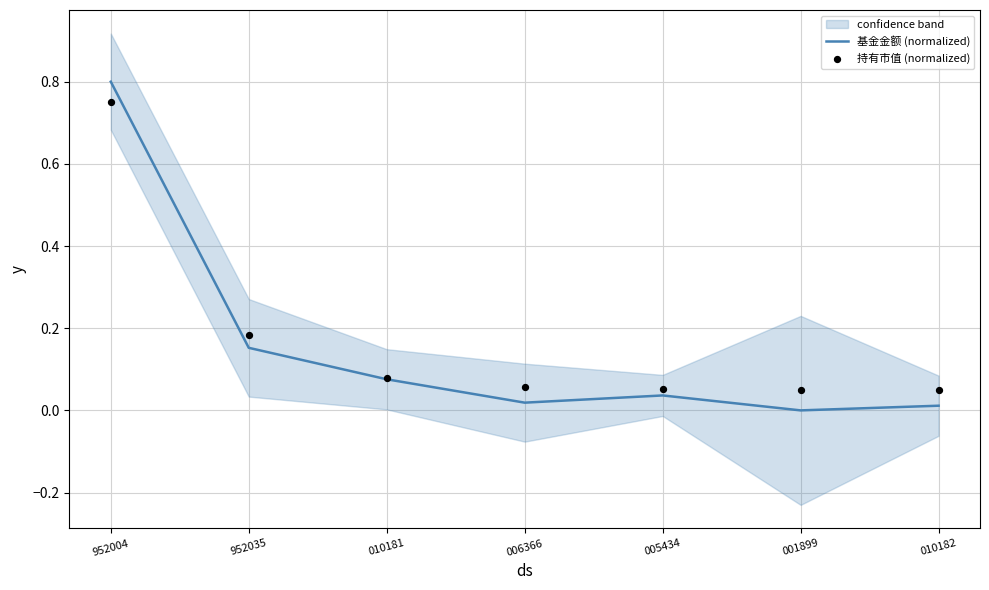

What are all the series names shown in the legend?

基金金额 (normalized), 持有市值 (normalized)